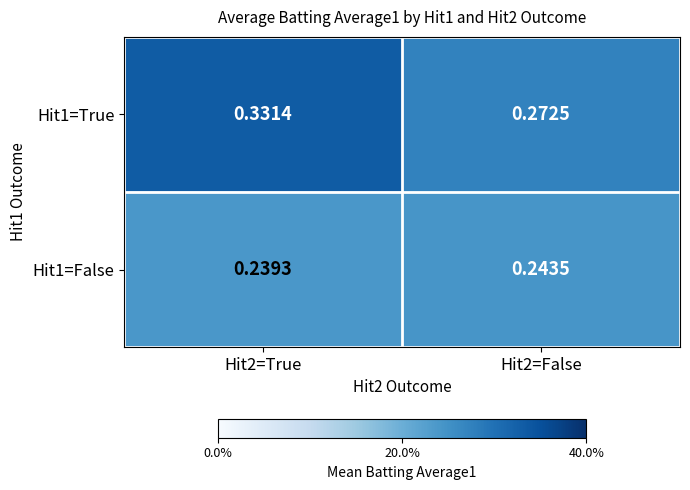

Is the value of Hit1=False at Hit2=False greater than the value of Hit1=True at Hit2=True?

No